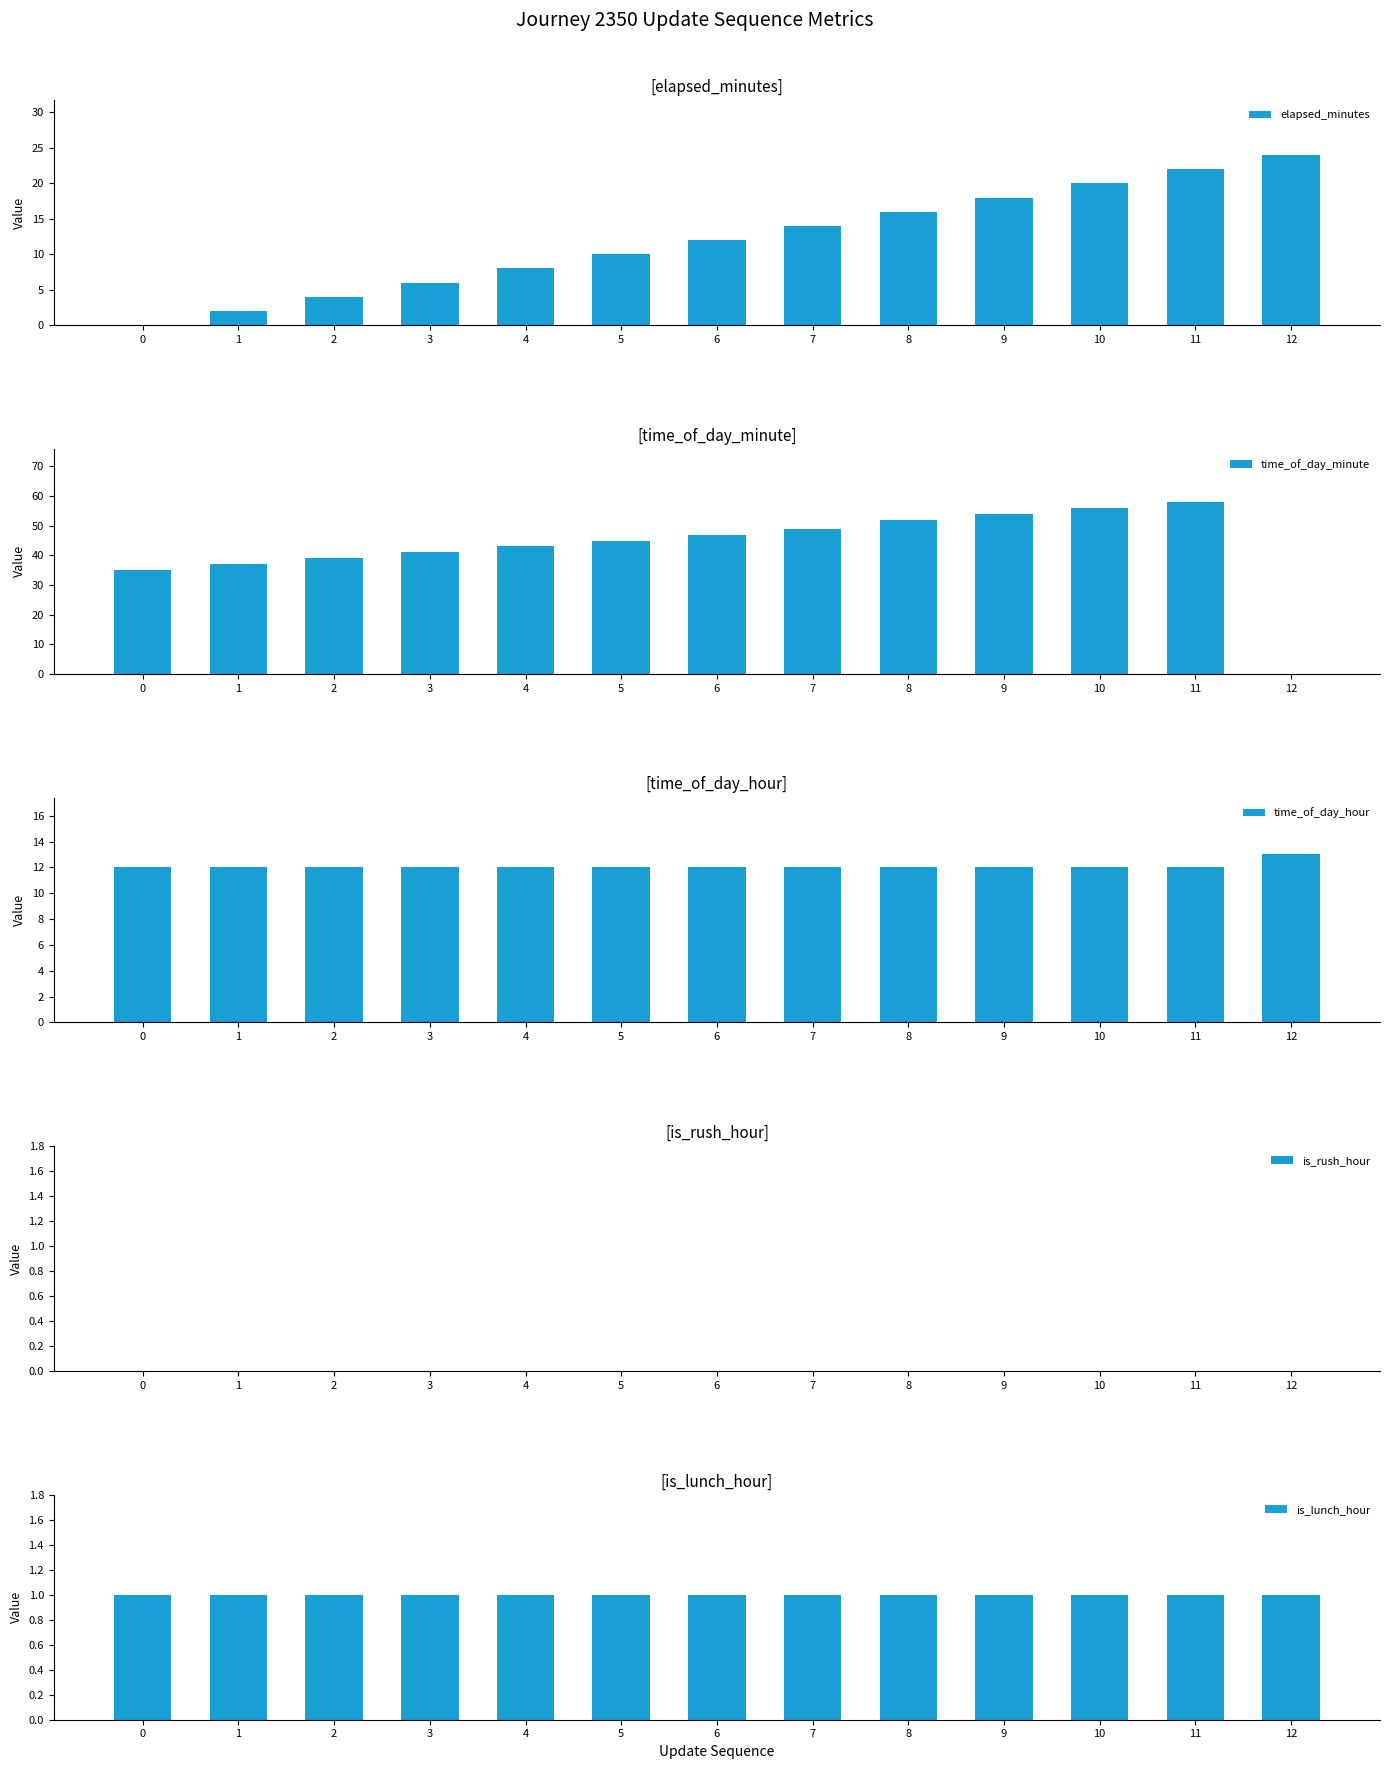

Which series has the largest total across all categories?

time_of_day_minute